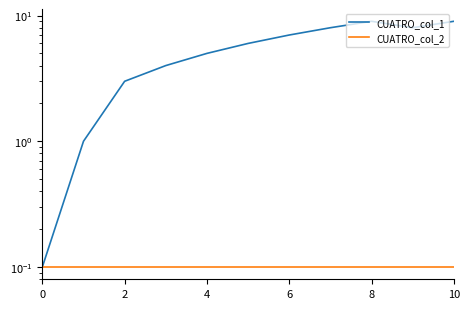

At which category is the sum across all series the highest?

8